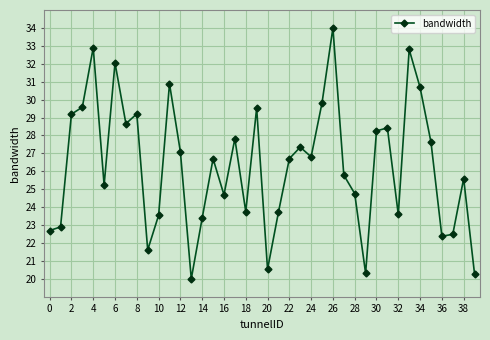

What is the value of the 31st point from the left?

28.3